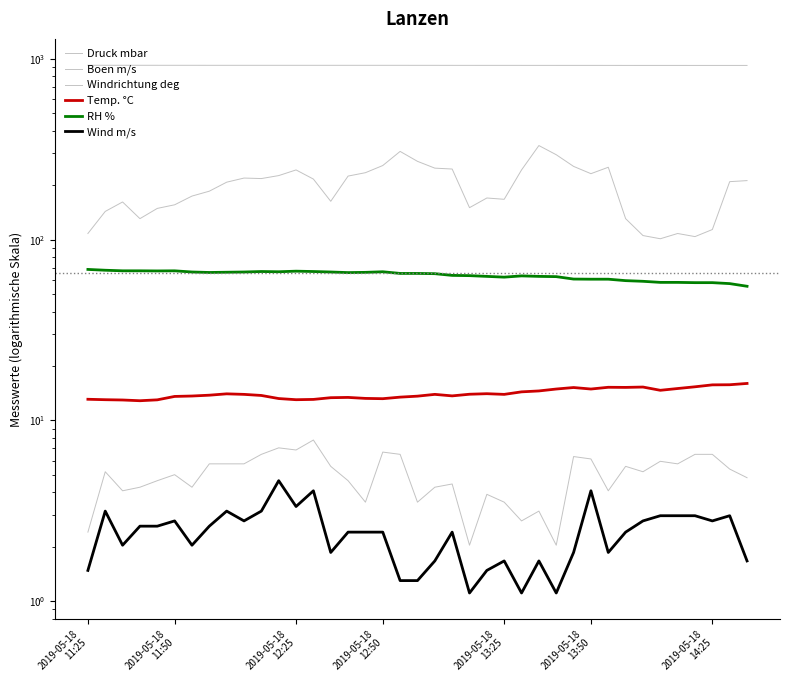

True or false: Wind m/s and Boen m/s cross at least once.

False